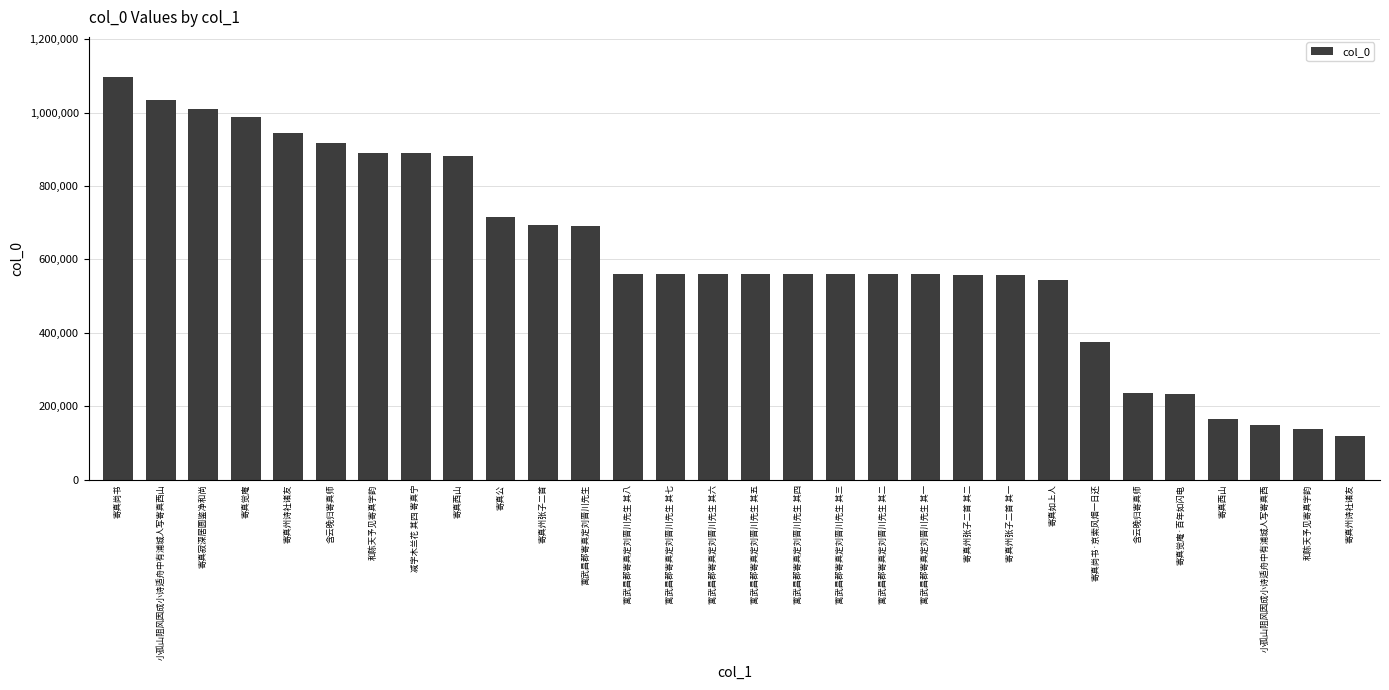

Approximately how many times larger is the value at 寄真尚书 compared to 寄真州张子二首 其一?

2.0